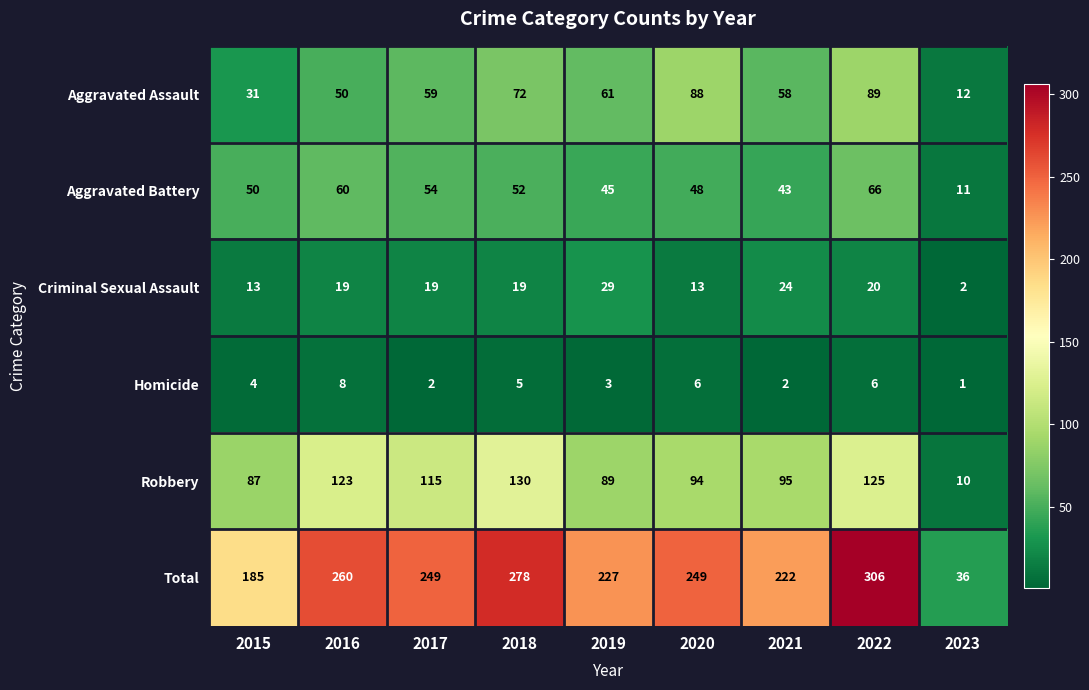

At which category is the sum across all series the highest?

2022